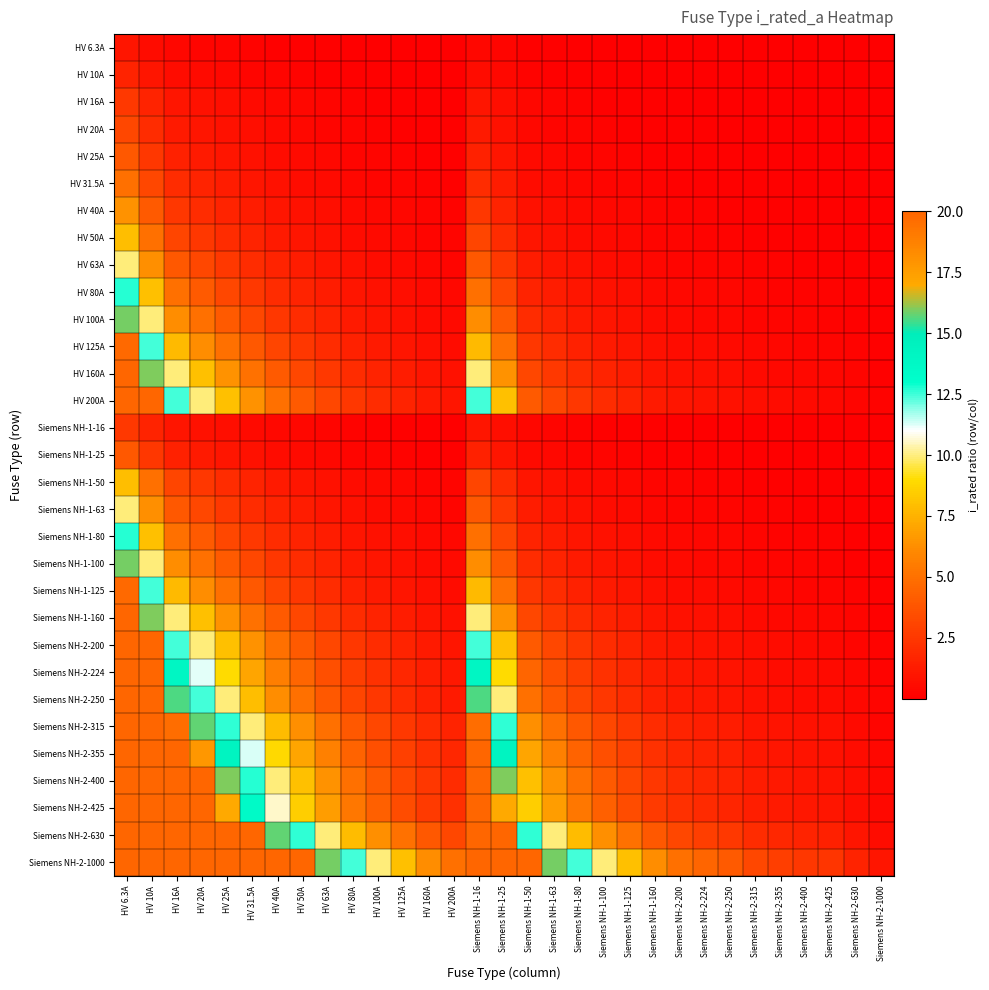

Reading left to right, transcribe all the data shown in this chart.

HV 6.3A: HV 6.3A=1.0	HV 10A=0.6	HV 16A=0.4	HV 20A=0.3	HV 25A=0.3	HV 31.5A=0.2	HV 40A=0.2	HV 50A=0.1	HV 63A=0.1	HV 80A=0.1	HV 100A=0.1	HV 125A=0.1	HV 160A=0.0	HV 200A=0.0	Siemens NH-1-16=0.4	Siemens NH-1-25=0.3	Siemens NH-1-50=0.1	Siemens NH-1-63=0.1	Siemens NH-1-80=0.1	Siemens NH-1-100=0.1	Siemens NH-1-125=0.1	Siemens NH-1-160=0.0	Siemens NH-2-200=0.0	Siemens NH-2-224=0.0	Siemens NH-2-250=0.0	Siemens NH-2-315=0.0	Siemens NH-2-355=0.0	Siemens NH-2-400=0.0	Siemens NH-2-425=0.0	Siemens NH-2-630=0.0	Siemens NH-2-1000=0.0
HV 10A: HV 6.3A=1.6	HV 10A=1.0	HV 16A=0.6	HV 20A=0.5	HV 25A=0.4	HV 31.5A=0.3	HV 40A=0.2	HV 50A=0.2	HV 63A=0.2	HV 80A=0.1	HV 100A=0.1	HV 125A=0.1	HV 160A=0.1	HV 200A=0.0	Siemens NH-1-16=0.6	Siemens NH-1-25=0.4	Siemens NH-1-50=0.2	Siemens NH-1-63=0.2	Siemens NH-1-80=0.1	Siemens NH-1-100=0.1	Siemens NH-1-125=0.1	Siemens NH-1-160=0.1	Siemens NH-2-200=0.0	Siemens NH-2-224=0.0	Siemens NH-2-250=0.0	Siemens NH-2-315=0.0	Siemens NH-2-355=0.0	Siemens NH-2-400=0.0	Siemens NH-2-425=0.0	Siemens NH-2-630=0.0	Siemens NH-2-1000=0.0
HV 16A: HV 6.3A=2.5	HV 10A=1.6	HV 16A=1.0	HV 20A=0.8	HV 25A=0.6	HV 31.5A=0.5	HV 40A=0.4	HV 50A=0.3	HV 63A=0.3	HV 80A=0.2	HV 100A=0.2	HV 125A=0.1	HV 160A=0.1	HV 200A=0.1	Siemens NH-1-16=1.0	Siemens NH-1-25=0.6	Siemens NH-1-50=0.3	Siemens NH-1-63=0.3	Siemens NH-1-80=0.2	Siemens NH-1-100=0.2	Siemens NH-1-125=0.1	Siemens NH-1-160=0.1	Siemens NH-2-200=0.1	Siemens NH-2-224=0.1	Siemens NH-2-250=0.1	Siemens NH-2-315=0.1	Siemens NH-2-355=0.0	Siemens NH-2-400=0.0	Siemens NH-2-425=0.0	Siemens NH-2-630=0.0	Siemens NH-2-1000=0.0
HV 20A: HV 6.3A=3.2	HV 10A=2.0	HV 16A=1.2	HV 20A=1.0	HV 25A=0.8	HV 31.5A=0.6	HV 40A=0.5	HV 50A=0.4	HV 63A=0.3	HV 80A=0.2	HV 100A=0.2	HV 125A=0.2	HV 160A=0.1	HV 200A=0.1	Siemens NH-1-16=1.2	Siemens NH-1-25=0.8	Siemens NH-1-50=0.4	Siemens NH-1-63=0.3	Siemens NH-1-80=0.2	Siemens NH-1-100=0.2	Siemens NH-1-125=0.2	Siemens NH-1-160=0.1	Siemens NH-2-200=0.1	Siemens NH-2-224=0.1	Siemens NH-2-250=0.1	Siemens NH-2-315=0.1	Siemens NH-2-355=0.1	Siemens NH-2-400=0.0	Siemens NH-2-425=0.0	Siemens NH-2-630=0.0	Siemens NH-2-1000=0.0
HV 25A: HV 6.3A=4.0	HV 10A=2.5	HV 16A=1.6	HV 20A=1.2	HV 25A=1.0	HV 31.5A=0.8	HV 40A=0.6	HV 50A=0.5	HV 63A=0.4	HV 80A=0.3	HV 100A=0.2	HV 125A=0.2	HV 160A=0.2	HV 200A=0.1	Siemens NH-1-16=1.6	Siemens NH-1-25=1.0	Siemens NH-1-50=0.5	Siemens NH-1-63=0.4	Siemens NH-1-80=0.3	Siemens NH-1-100=0.2	Siemens NH-1-125=0.2	Siemens NH-1-160=0.2	Siemens NH-2-200=0.1	Siemens NH-2-224=0.1	Siemens NH-2-250=0.1	Siemens NH-2-315=0.1	Siemens NH-2-355=0.1	Siemens NH-2-400=0.1	Siemens NH-2-425=0.1	Siemens NH-2-630=0.0	Siemens NH-2-1000=0.0
HV 31.5A: HV 6.3A=5.0	HV 10A=3.1	HV 16A=2.0	HV 20A=1.6	HV 25A=1.3	HV 31.5A=1.0	HV 40A=0.8	HV 50A=0.6	HV 63A=0.5	HV 80A=0.4	HV 100A=0.3	HV 125A=0.3	HV 160A=0.2	HV 200A=0.2	Siemens NH-1-16=2.0	Siemens NH-1-25=1.3	Siemens NH-1-50=0.6	Siemens NH-1-63=0.5	Siemens NH-1-80=0.4	Siemens NH-1-100=0.3	Siemens NH-1-125=0.3	Siemens NH-1-160=0.2	Siemens NH-2-200=0.2	Siemens NH-2-224=0.1	Siemens NH-2-250=0.1	Siemens NH-2-315=0.1	Siemens NH-2-355=0.1	Siemens NH-2-400=0.1	Siemens NH-2-425=0.1	Siemens NH-2-630=0.0	Siemens NH-2-1000=0.0
HV 40A: HV 6.3A=6.3	HV 10A=4.0	HV 16A=2.5	HV 20A=2.0	HV 25A=1.6	HV 31.5A=1.3	HV 40A=1.0	HV 50A=0.8	HV 63A=0.6	HV 80A=0.5	HV 100A=0.4	HV 125A=0.3	HV 160A=0.2	HV 200A=0.2	Siemens NH-1-16=2.5	Siemens NH-1-25=1.6	Siemens NH-1-50=0.8	Siemens NH-1-63=0.6	Siemens NH-1-80=0.5	Siemens NH-1-100=0.4	Siemens NH-1-125=0.3	Siemens NH-1-160=0.2	Siemens NH-2-200=0.2	Siemens NH-2-224=0.2	Siemens NH-2-250=0.2	Siemens NH-2-315=0.1	Siemens NH-2-355=0.1	Siemens NH-2-400=0.1	Siemens NH-2-425=0.1	Siemens NH-2-630=0.1	Siemens NH-2-1000=0.0
HV 50A: HV 6.3A=7.9	HV 10A=5.0	HV 16A=3.1	HV 20A=2.5	HV 25A=2.0	HV 31.5A=1.6	HV 40A=1.2	HV 50A=1.0	HV 63A=0.8	HV 80A=0.6	HV 100A=0.5	HV 125A=0.4	HV 160A=0.3	HV 200A=0.2	Siemens NH-1-16=3.1	Siemens NH-1-25=2.0	Siemens NH-1-50=1.0	Siemens NH-1-63=0.8	Siemens NH-1-80=0.6	Siemens NH-1-100=0.5	Siemens NH-1-125=0.4	Siemens NH-1-160=0.3	Siemens NH-2-200=0.2	Siemens NH-2-224=0.2	Siemens NH-2-250=0.2	Siemens NH-2-315=0.2	Siemens NH-2-355=0.1	Siemens NH-2-400=0.1	Siemens NH-2-425=0.1	Siemens NH-2-630=0.1	Siemens NH-2-1000=0.0
HV 63A: HV 6.3A=10.0	HV 10A=6.3	HV 16A=3.9	HV 20A=3.1	HV 25A=2.5	HV 31.5A=2.0	HV 40A=1.6	HV 50A=1.3	HV 63A=1.0	HV 80A=0.8	HV 100A=0.6	HV 125A=0.5	HV 160A=0.4	HV 200A=0.3	Siemens NH-1-16=3.9	Siemens NH-1-25=2.5	Siemens NH-1-50=1.3	Siemens NH-1-63=1.0	Siemens NH-1-80=0.8	Siemens NH-1-100=0.6	Siemens NH-1-125=0.5	Siemens NH-1-160=0.4	Siemens NH-2-200=0.3	Siemens NH-2-224=0.3	Siemens NH-2-250=0.3	Siemens NH-2-315=0.2	Siemens NH-2-355=0.2	Siemens NH-2-400=0.2	Siemens NH-2-425=0.1	Siemens NH-2-630=0.1	Siemens NH-2-1000=0.1
HV 80A: HV 6.3A=12.7	HV 10A=8.0	HV 16A=5.0	HV 20A=4.0	HV 25A=3.2	HV 31.5A=2.5	HV 40A=2.0	HV 50A=1.6	HV 63A=1.3	HV 80A=1.0	HV 100A=0.8	HV 125A=0.6	HV 160A=0.5	HV 200A=0.4	Siemens NH-1-16=5.0	Siemens NH-1-25=3.2	Siemens NH-1-50=1.6	Siemens NH-1-63=1.3	Siemens NH-1-80=1.0	Siemens NH-1-100=0.8	Siemens NH-1-125=0.6	Siemens NH-1-160=0.5	Siemens NH-2-200=0.4	Siemens NH-2-224=0.4	Siemens NH-2-250=0.3	Siemens NH-2-315=0.3	Siemens NH-2-355=0.2	Siemens NH-2-400=0.2	Siemens NH-2-425=0.2	Siemens NH-2-630=0.1	Siemens NH-2-1000=0.1
HV 100A: HV 6.3A=15.9	HV 10A=10.0	HV 16A=6.2	HV 20A=5.0	HV 25A=4.0	HV 31.5A=3.2	HV 40A=2.5	HV 50A=2.0	HV 63A=1.6	HV 80A=1.2	HV 100A=1.0	HV 125A=0.8	HV 160A=0.6	HV 200A=0.5	Siemens NH-1-16=6.2	Siemens NH-1-25=4.0	Siemens NH-1-50=2.0	Siemens NH-1-63=1.6	Siemens NH-1-80=1.2	Siemens NH-1-100=1.0	Siemens NH-1-125=0.8	Siemens NH-1-160=0.6	Siemens NH-2-200=0.5	Siemens NH-2-224=0.4	Siemens NH-2-250=0.4	Siemens NH-2-315=0.3	Siemens NH-2-355=0.3	Siemens NH-2-400=0.2	Siemens NH-2-425=0.2	Siemens NH-2-630=0.2	Siemens NH-2-1000=0.1
HV 125A: HV 6.3A=19.8	HV 10A=12.5	HV 16A=7.8	HV 20A=6.2	HV 25A=5.0	HV 31.5A=4.0	HV 40A=3.1	HV 50A=2.5	HV 63A=2.0	HV 80A=1.6	HV 100A=1.2	HV 125A=1.0	HV 160A=0.8	HV 200A=0.6	Siemens NH-1-16=7.8	Siemens NH-1-25=5.0	Siemens NH-1-50=2.5	Siemens NH-1-63=2.0	Siemens NH-1-80=1.6	Siemens NH-1-100=1.2	Siemens NH-1-125=1.0	Siemens NH-1-160=0.8	Siemens NH-2-200=0.6	Siemens NH-2-224=0.6	Siemens NH-2-250=0.5	Siemens NH-2-315=0.4	Siemens NH-2-355=0.4	Siemens NH-2-400=0.3	Siemens NH-2-425=0.3	Siemens NH-2-630=0.2	Siemens NH-2-1000=0.1
HV 160A: HV 6.3A=20.0	HV 10A=16.0	HV 16A=10.0	HV 20A=8.0	HV 25A=6.4	HV 31.5A=5.1	HV 40A=4.0	HV 50A=3.2	HV 63A=2.5	HV 80A=2.0	HV 100A=1.6	HV 125A=1.3	HV 160A=1.0	HV 200A=0.8	Siemens NH-1-16=10.0	Siemens NH-1-25=6.4	Siemens NH-1-50=3.2	Siemens NH-1-63=2.5	Siemens NH-1-80=2.0	Siemens NH-1-100=1.6	Siemens NH-1-125=1.3	Siemens NH-1-160=1.0	Siemens NH-2-200=0.8	Siemens NH-2-224=0.7	Siemens NH-2-250=0.6	Siemens NH-2-315=0.5	Siemens NH-2-355=0.5	Siemens NH-2-400=0.4	Siemens NH-2-425=0.4	Siemens NH-2-630=0.3	Siemens NH-2-1000=0.2
HV 200A: HV 6.3A=20.0	HV 10A=20.0	HV 16A=12.5	HV 20A=10.0	HV 25A=8.0	HV 31.5A=6.3	HV 40A=5.0	HV 50A=4.0	HV 63A=3.2	HV 80A=2.5	HV 100A=2.0	HV 125A=1.6	HV 160A=1.2	HV 200A=1.0	Siemens NH-1-16=12.5	Siemens NH-1-25=8.0	Siemens NH-1-50=4.0	Siemens NH-1-63=3.2	Siemens NH-1-80=2.5	Siemens NH-1-100=2.0	Siemens NH-1-125=1.6	Siemens NH-1-160=1.2	Siemens NH-2-200=1.0	Siemens NH-2-224=0.9	Siemens NH-2-250=0.8	Siemens NH-2-315=0.6	Siemens NH-2-355=0.6	Siemens NH-2-400=0.5	Siemens NH-2-425=0.5	Siemens NH-2-630=0.3	Siemens NH-2-1000=0.2
Siemens NH-1-16: HV 6.3A=2.5	HV 10A=1.6	HV 16A=1.0	HV 20A=0.8	HV 25A=0.6	HV 31.5A=0.5	HV 40A=0.4	HV 50A=0.3	HV 63A=0.3	HV 80A=0.2	HV 100A=0.2	HV 125A=0.1	HV 160A=0.1	HV 200A=0.1	Siemens NH-1-16=1.0	Siemens NH-1-25=0.6	Siemens NH-1-50=0.3	Siemens NH-1-63=0.3	Siemens NH-1-80=0.2	Siemens NH-1-100=0.2	Siemens NH-1-125=0.1	Siemens NH-1-160=0.1	Siemens NH-2-200=0.1	Siemens NH-2-224=0.1	Siemens NH-2-250=0.1	Siemens NH-2-315=0.1	Siemens NH-2-355=0.0	Siemens NH-2-400=0.0	Siemens NH-2-425=0.0	Siemens NH-2-630=0.0	Siemens NH-2-1000=0.0
Siemens NH-1-25: HV 6.3A=4.0	HV 10A=2.5	HV 16A=1.6	HV 20A=1.2	HV 25A=1.0	HV 31.5A=0.8	HV 40A=0.6	HV 50A=0.5	HV 63A=0.4	HV 80A=0.3	HV 100A=0.2	HV 125A=0.2	HV 160A=0.2	HV 200A=0.1	Siemens NH-1-16=1.6	Siemens NH-1-25=1.0	Siemens NH-1-50=0.5	Siemens NH-1-63=0.4	Siemens NH-1-80=0.3	Siemens NH-1-100=0.2	Siemens NH-1-125=0.2	Siemens NH-1-160=0.2	Siemens NH-2-200=0.1	Siemens NH-2-224=0.1	Siemens NH-2-250=0.1	Siemens NH-2-315=0.1	Siemens NH-2-355=0.1	Siemens NH-2-400=0.1	Siemens NH-2-425=0.1	Siemens NH-2-630=0.0	Siemens NH-2-1000=0.0
Siemens NH-1-50: HV 6.3A=7.9	HV 10A=5.0	HV 16A=3.1	HV 20A=2.5	HV 25A=2.0	HV 31.5A=1.6	HV 40A=1.2	HV 50A=1.0	HV 63A=0.8	HV 80A=0.6	HV 100A=0.5	HV 125A=0.4	HV 160A=0.3	HV 200A=0.2	Siemens NH-1-16=3.1	Siemens NH-1-25=2.0	Siemens NH-1-50=1.0	Siemens NH-1-63=0.8	Siemens NH-1-80=0.6	Siemens NH-1-100=0.5	Siemens NH-1-125=0.4	Siemens NH-1-160=0.3	Siemens NH-2-200=0.2	Siemens NH-2-224=0.2	Siemens NH-2-250=0.2	Siemens NH-2-315=0.2	Siemens NH-2-355=0.1	Siemens NH-2-400=0.1	Siemens NH-2-425=0.1	Siemens NH-2-630=0.1	Siemens NH-2-1000=0.0
Siemens NH-1-63: HV 6.3A=10.0	HV 10A=6.3	HV 16A=3.9	HV 20A=3.1	HV 25A=2.5	HV 31.5A=2.0	HV 40A=1.6	HV 50A=1.3	HV 63A=1.0	HV 80A=0.8	HV 100A=0.6	HV 125A=0.5	HV 160A=0.4	HV 200A=0.3	Siemens NH-1-16=3.9	Siemens NH-1-25=2.5	Siemens NH-1-50=1.3	Siemens NH-1-63=1.0	Siemens NH-1-80=0.8	Siemens NH-1-100=0.6	Siemens NH-1-125=0.5	Siemens NH-1-160=0.4	Siemens NH-2-200=0.3	Siemens NH-2-224=0.3	Siemens NH-2-250=0.3	Siemens NH-2-315=0.2	Siemens NH-2-355=0.2	Siemens NH-2-400=0.2	Siemens NH-2-425=0.1	Siemens NH-2-630=0.1	Siemens NH-2-1000=0.1
Siemens NH-1-80: HV 6.3A=12.7	HV 10A=8.0	HV 16A=5.0	HV 20A=4.0	HV 25A=3.2	HV 31.5A=2.5	HV 40A=2.0	HV 50A=1.6	HV 63A=1.3	HV 80A=1.0	HV 100A=0.8	HV 125A=0.6	HV 160A=0.5	HV 200A=0.4	Siemens NH-1-16=5.0	Siemens NH-1-25=3.2	Siemens NH-1-50=1.6	Siemens NH-1-63=1.3	Siemens NH-1-80=1.0	Siemens NH-1-100=0.8	Siemens NH-1-125=0.6	Siemens NH-1-160=0.5	Siemens NH-2-200=0.4	Siemens NH-2-224=0.4	Siemens NH-2-250=0.3	Siemens NH-2-315=0.3	Siemens NH-2-355=0.2	Siemens NH-2-400=0.2	Siemens NH-2-425=0.2	Siemens NH-2-630=0.1	Siemens NH-2-1000=0.1
Siemens NH-1-100: HV 6.3A=15.9	HV 10A=10.0	HV 16A=6.2	HV 20A=5.0	HV 25A=4.0	HV 31.5A=3.2	HV 40A=2.5	HV 50A=2.0	HV 63A=1.6	HV 80A=1.2	HV 100A=1.0	HV 125A=0.8	HV 160A=0.6	HV 200A=0.5	Siemens NH-1-16=6.2	Siemens NH-1-25=4.0	Siemens NH-1-50=2.0	Siemens NH-1-63=1.6	Siemens NH-1-80=1.2	Siemens NH-1-100=1.0	Siemens NH-1-125=0.8	Siemens NH-1-160=0.6	Siemens NH-2-200=0.5	Siemens NH-2-224=0.4	Siemens NH-2-250=0.4	Siemens NH-2-315=0.3	Siemens NH-2-355=0.3	Siemens NH-2-400=0.2	Siemens NH-2-425=0.2	Siemens NH-2-630=0.2	Siemens NH-2-1000=0.1
Siemens NH-1-125: HV 6.3A=19.8	HV 10A=12.5	HV 16A=7.8	HV 20A=6.2	HV 25A=5.0	HV 31.5A=4.0	HV 40A=3.1	HV 50A=2.5	HV 63A=2.0	HV 80A=1.6	HV 100A=1.2	HV 125A=1.0	HV 160A=0.8	HV 200A=0.6	Siemens NH-1-16=7.8	Siemens NH-1-25=5.0	Siemens NH-1-50=2.5	Siemens NH-1-63=2.0	Siemens NH-1-80=1.6	Siemens NH-1-100=1.2	Siemens NH-1-125=1.0	Siemens NH-1-160=0.8	Siemens NH-2-200=0.6	Siemens NH-2-224=0.6	Siemens NH-2-250=0.5	Siemens NH-2-315=0.4	Siemens NH-2-355=0.4	Siemens NH-2-400=0.3	Siemens NH-2-425=0.3	Siemens NH-2-630=0.2	Siemens NH-2-1000=0.1
Siemens NH-1-160: HV 6.3A=20.0	HV 10A=16.0	HV 16A=10.0	HV 20A=8.0	HV 25A=6.4	HV 31.5A=5.1	HV 40A=4.0	HV 50A=3.2	HV 63A=2.5	HV 80A=2.0	HV 100A=1.6	HV 125A=1.3	HV 160A=1.0	HV 200A=0.8	Siemens NH-1-16=10.0	Siemens NH-1-25=6.4	Siemens NH-1-50=3.2	Siemens NH-1-63=2.5	Siemens NH-1-80=2.0	Siemens NH-1-100=1.6	Siemens NH-1-125=1.3	Siemens NH-1-160=1.0	Siemens NH-2-200=0.8	Siemens NH-2-224=0.7	Siemens NH-2-250=0.6	Siemens NH-2-315=0.5	Siemens NH-2-355=0.5	Siemens NH-2-400=0.4	Siemens NH-2-425=0.4	Siemens NH-2-630=0.3	Siemens NH-2-1000=0.2
Siemens NH-2-200: HV 6.3A=20.0	HV 10A=20.0	HV 16A=12.5	HV 20A=10.0	HV 25A=8.0	HV 31.5A=6.3	HV 40A=5.0	HV 50A=4.0	HV 63A=3.2	HV 80A=2.5	HV 100A=2.0	HV 125A=1.6	HV 160A=1.2	HV 200A=1.0	Siemens NH-1-16=12.5	Siemens NH-1-25=8.0	Siemens NH-1-50=4.0	Siemens NH-1-63=3.2	Siemens NH-1-80=2.5	Siemens NH-1-100=2.0	Siemens NH-1-125=1.6	Siemens NH-1-160=1.2	Siemens NH-2-200=1.0	Siemens NH-2-224=0.9	Siemens NH-2-250=0.8	Siemens NH-2-315=0.6	Siemens NH-2-355=0.6	Siemens NH-2-400=0.5	Siemens NH-2-425=0.5	Siemens NH-2-630=0.3	Siemens NH-2-1000=0.2
Siemens NH-2-224: HV 6.3A=20.0	HV 10A=20.0	HV 16A=14.0	HV 20A=11.2	HV 25A=9.0	HV 31.5A=7.1	HV 40A=5.6	HV 50A=4.5	HV 63A=3.6	HV 80A=2.8	HV 100A=2.2	HV 125A=1.8	HV 160A=1.4	HV 200A=1.1	Siemens NH-1-16=14.0	Siemens NH-1-25=9.0	Siemens NH-1-50=4.5	Siemens NH-1-63=3.6	Siemens NH-1-80=2.8	Siemens NH-1-100=2.2	Siemens NH-1-125=1.8	Siemens NH-1-160=1.4	Siemens NH-2-200=1.1	Siemens NH-2-224=1.0	Siemens NH-2-250=0.9	Siemens NH-2-315=0.7	Siemens NH-2-355=0.6	Siemens NH-2-400=0.6	Siemens NH-2-425=0.5	Siemens NH-2-630=0.4	Siemens NH-2-1000=0.2
Siemens NH-2-250: HV 6.3A=20.0	HV 10A=20.0	HV 16A=15.6	HV 20A=12.5	HV 25A=10.0	HV 31.5A=7.9	HV 40A=6.2	HV 50A=5.0	HV 63A=4.0	HV 80A=3.1	HV 100A=2.5	HV 125A=2.0	HV 160A=1.6	HV 200A=1.2	Siemens NH-1-16=15.6	Siemens NH-1-25=10.0	Siemens NH-1-50=5.0	Siemens NH-1-63=4.0	Siemens NH-1-80=3.1	Siemens NH-1-100=2.5	Siemens NH-1-125=2.0	Siemens NH-1-160=1.6	Siemens NH-2-200=1.2	Siemens NH-2-224=1.1	Siemens NH-2-250=1.0	Siemens NH-2-315=0.8	Siemens NH-2-355=0.7	Siemens NH-2-400=0.6	Siemens NH-2-425=0.6	Siemens NH-2-630=0.4	Siemens NH-2-1000=0.2
Siemens NH-2-315: HV 6.3A=20.0	HV 10A=20.0	HV 16A=19.7	HV 20A=15.7	HV 25A=12.6	HV 31.5A=10.0	HV 40A=7.9	HV 50A=6.3	HV 63A=5.0	HV 80A=3.9	HV 100A=3.1	HV 125A=2.5	HV 160A=2.0	HV 200A=1.6	Siemens NH-1-16=19.7	Siemens NH-1-25=12.6	Siemens NH-1-50=6.3	Siemens NH-1-63=5.0	Siemens NH-1-80=3.9	Siemens NH-1-100=3.1	Siemens NH-1-125=2.5	Siemens NH-1-160=2.0	Siemens NH-2-200=1.6	Siemens NH-2-224=1.4	Siemens NH-2-250=1.3	Siemens NH-2-315=1.0	Siemens NH-2-355=0.9	Siemens NH-2-400=0.8	Siemens NH-2-425=0.7	Siemens NH-2-630=0.5	Siemens NH-2-1000=0.3
Siemens NH-2-355: HV 6.3A=20.0	HV 10A=20.0	HV 16A=20.0	HV 20A=17.7	HV 25A=14.2	HV 31.5A=11.3	HV 40A=8.9	HV 50A=7.1	HV 63A=5.6	HV 80A=4.4	HV 100A=3.5	HV 125A=2.8	HV 160A=2.2	HV 200A=1.8	Siemens NH-1-16=20.0	Siemens NH-1-25=14.2	Siemens NH-1-50=7.1	Siemens NH-1-63=5.6	Siemens NH-1-80=4.4	Siemens NH-1-100=3.5	Siemens NH-1-125=2.8	Siemens NH-1-160=2.2	Siemens NH-2-200=1.8	Siemens NH-2-224=1.6	Siemens NH-2-250=1.4	Siemens NH-2-315=1.1	Siemens NH-2-355=1.0	Siemens NH-2-400=0.9	Siemens NH-2-425=0.8	Siemens NH-2-630=0.6	Siemens NH-2-1000=0.4
Siemens NH-2-400: HV 6.3A=20.0	HV 10A=20.0	HV 16A=20.0	HV 20A=20.0	HV 25A=16.0	HV 31.5A=12.7	HV 40A=10.0	HV 50A=8.0	HV 63A=6.3	HV 80A=5.0	HV 100A=4.0	HV 125A=3.2	HV 160A=2.5	HV 200A=2.0	Siemens NH-1-16=20.0	Siemens NH-1-25=16.0	Siemens NH-1-50=8.0	Siemens NH-1-63=6.3	Siemens NH-1-80=5.0	Siemens NH-1-100=4.0	Siemens NH-1-125=3.2	Siemens NH-1-160=2.5	Siemens NH-2-200=2.0	Siemens NH-2-224=1.8	Siemens NH-2-250=1.6	Siemens NH-2-315=1.3	Siemens NH-2-355=1.1	Siemens NH-2-400=1.0	Siemens NH-2-425=0.9	Siemens NH-2-630=0.6	Siemens NH-2-1000=0.4
Siemens NH-2-425: HV 6.3A=20.0	HV 10A=20.0	HV 16A=20.0	HV 20A=20.0	HV 25A=17.0	HV 31.5A=13.5	HV 40A=10.6	HV 50A=8.5	HV 63A=6.7	HV 80A=5.3	HV 100A=4.2	HV 125A=3.4	HV 160A=2.7	HV 200A=2.1	Siemens NH-1-16=20.0	Siemens NH-1-25=17.0	Siemens NH-1-50=8.5	Siemens NH-1-63=6.7	Siemens NH-1-80=5.3	Siemens NH-1-100=4.2	Siemens NH-1-125=3.4	Siemens NH-1-160=2.7	Siemens NH-2-200=2.1	Siemens NH-2-224=1.9	Siemens NH-2-250=1.7	Siemens NH-2-315=1.3	Siemens NH-2-355=1.2	Siemens NH-2-400=1.1	Siemens NH-2-425=1.0	Siemens NH-2-630=0.7	Siemens NH-2-1000=0.4
Siemens NH-2-630: HV 6.3A=20.0	HV 10A=20.0	HV 16A=20.0	HV 20A=20.0	HV 25A=20.0	HV 31.5A=20.0	HV 40A=15.7	HV 50A=12.6	HV 63A=10.0	HV 80A=7.9	HV 100A=6.3	HV 125A=5.0	HV 160A=3.9	HV 200A=3.1	Siemens NH-1-16=20.0	Siemens NH-1-25=20.0	Siemens NH-1-50=12.6	Siemens NH-1-63=10.0	Siemens NH-1-80=7.9	Siemens NH-1-100=6.3	Siemens NH-1-125=5.0	Siemens NH-1-160=3.9	Siemens NH-2-200=3.1	Siemens NH-2-224=2.8	Siemens NH-2-250=2.5	Siemens NH-2-315=2.0	Siemens NH-2-355=1.8	Siemens NH-2-400=1.6	Siemens NH-2-425=1.5	Siemens NH-2-630=1.0	Siemens NH-2-1000=0.6
Siemens NH-2-1000: HV 6.3A=20.0	HV 10A=20.0	HV 16A=20.0	HV 20A=20.0	HV 25A=20.0	HV 31.5A=20.0	HV 40A=20.0	HV 50A=20.0	HV 63A=15.9	HV 80A=12.5	HV 100A=10.0	HV 125A=8.0	HV 160A=6.2	HV 200A=5.0	Siemens NH-1-16=20.0	Siemens NH-1-25=20.0	Siemens NH-1-50=20.0	Siemens NH-1-63=15.9	Siemens NH-1-80=12.5	Siemens NH-1-100=10.0	Siemens NH-1-125=8.0	Siemens NH-1-160=6.2	Siemens NH-2-200=5.0	Siemens NH-2-224=4.5	Siemens NH-2-250=4.0	Siemens NH-2-315=3.2	Siemens NH-2-355=2.8	Siemens NH-2-400=2.5	Siemens NH-2-425=2.4	Siemens NH-2-630=1.6	Siemens NH-2-1000=1.0